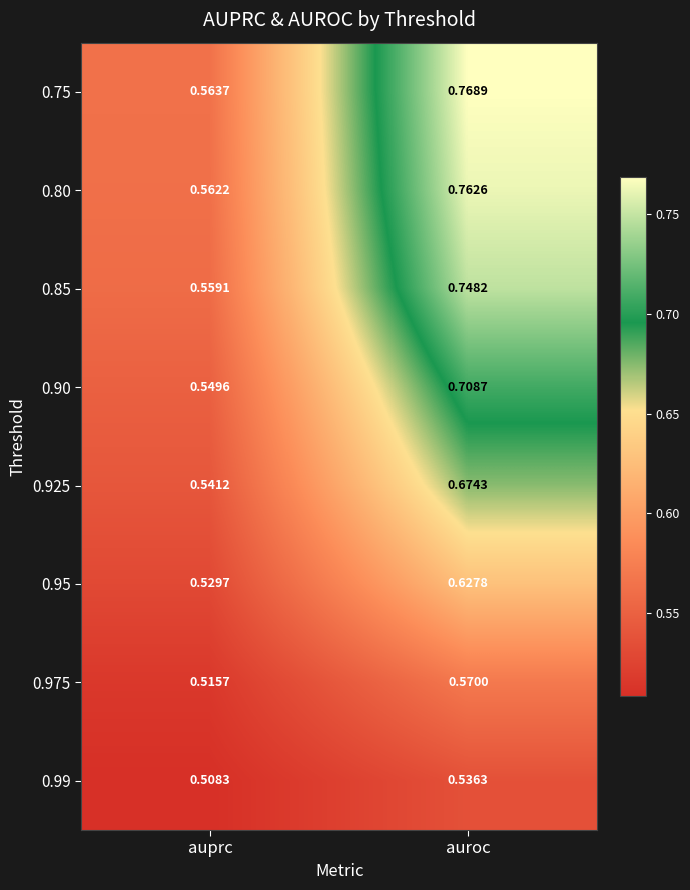

Rank the series at auprc from lowest to highest value.

0.99, 0.975, 0.95, 0.925, 0.90, 0.85, 0.80, 0.75